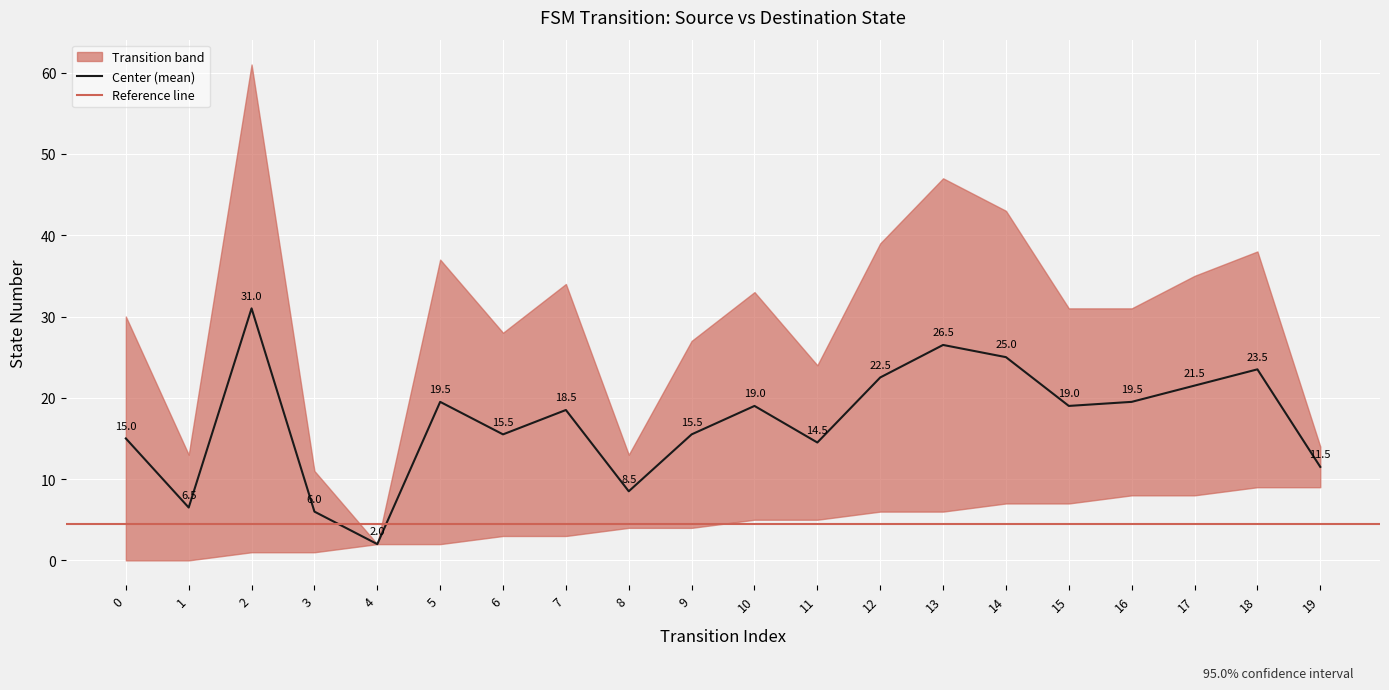

What is the average value?

17.0